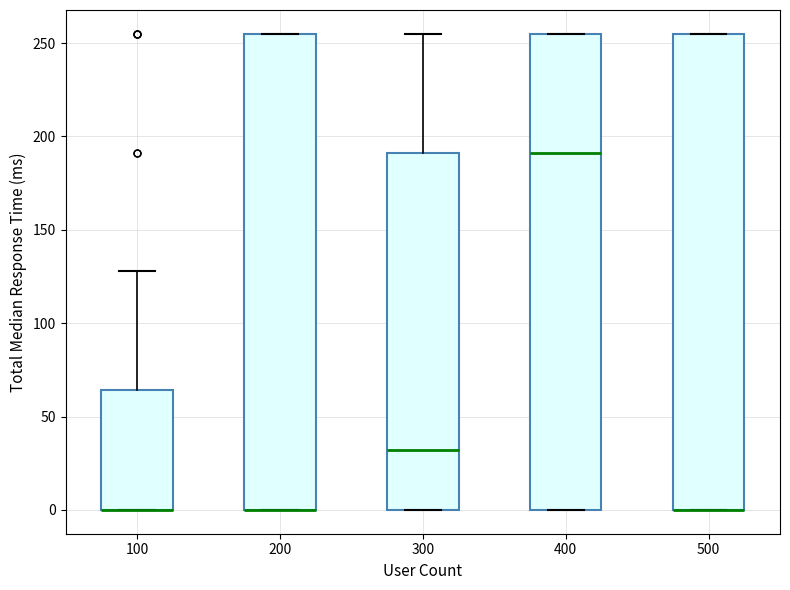

Where is the upper edge of the box at x = 500 on the y-axis? The values are not printed on the chart, so give them approximately, as read against the axis.

255